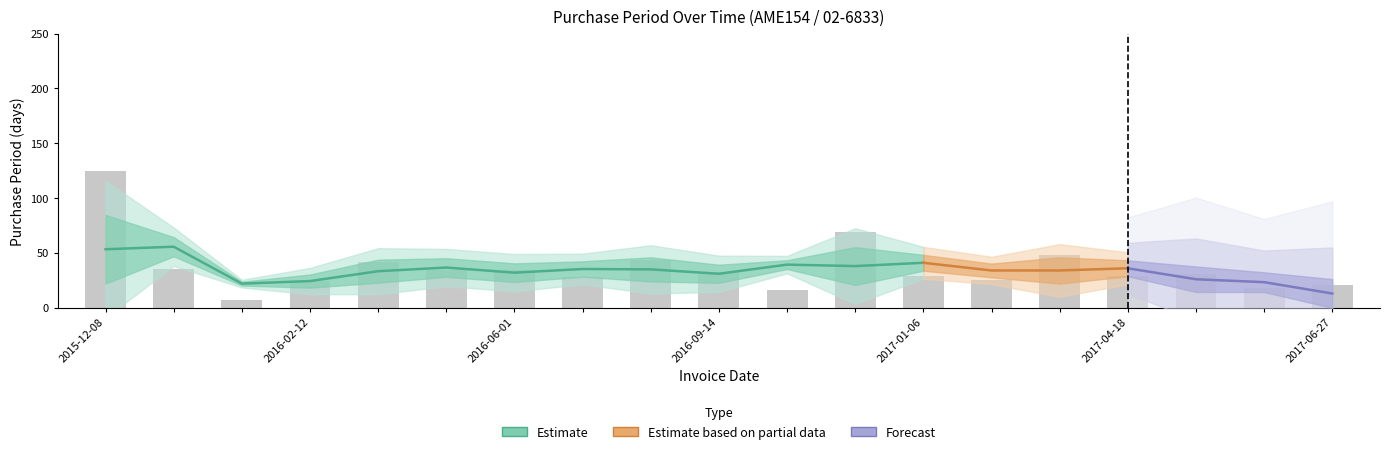

Which category has the highest value across all series?

2015-12-08